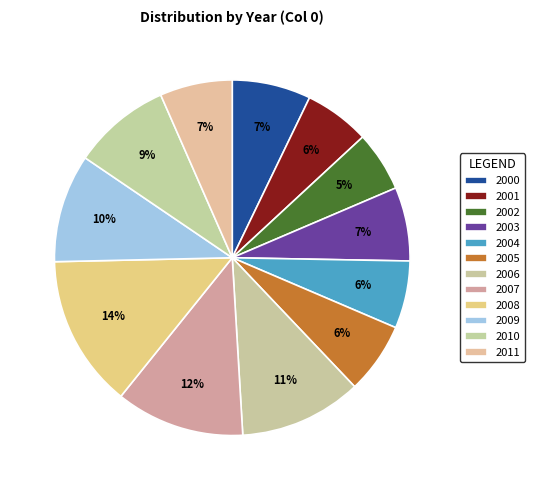

Rank the categories by value from highest to lowest.

2008, 2007, 2006, 2009, 2010, 2000, 2003, 2011, 2005, 2004, 2001, 2002